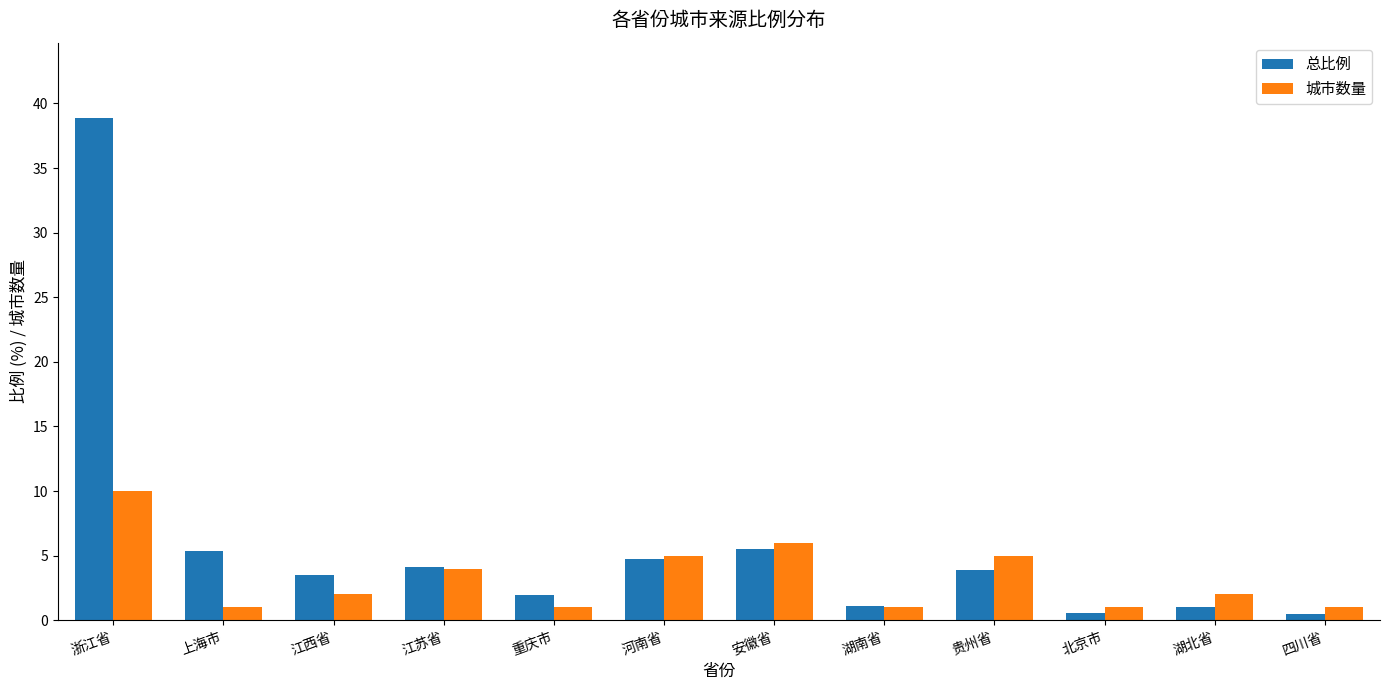

Which series has the largest range (max minus min)?

总比例